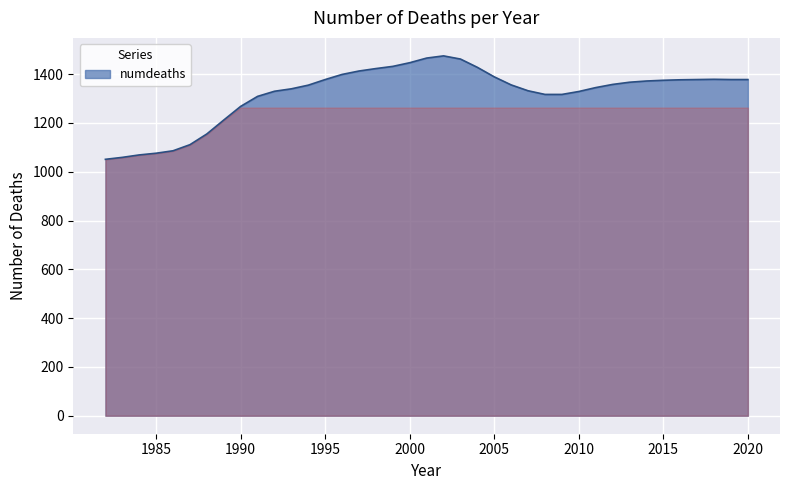

What is the smallest value displayed?

1051